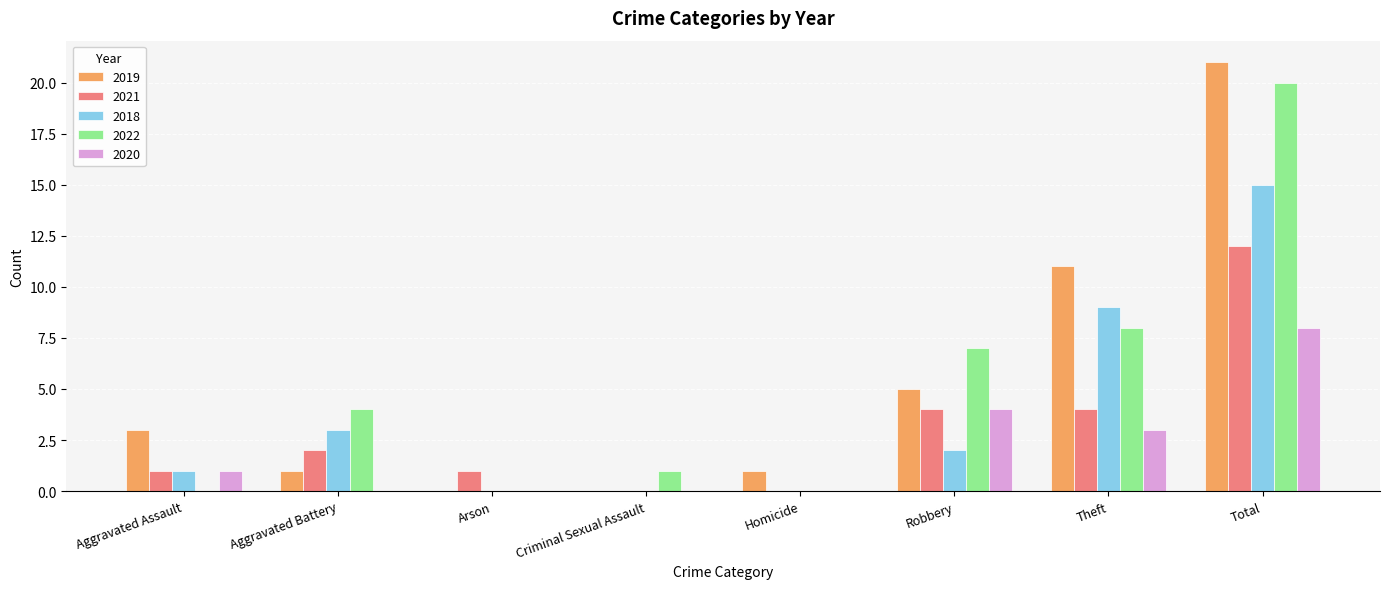

Reading right to left, transcribe all the data shown in this chart.

2019: Total=21	Theft=11	Robbery=5	Homicide=1	Criminal Sexual Assault=0	Arson=0	Aggravated Battery=1	Aggravated Assault=3
2021: Total=12	Theft=4	Robbery=4	Homicide=0	Criminal Sexual Assault=0	Arson=1	Aggravated Battery=2	Aggravated Assault=1
2018: Total=15	Theft=9	Robbery=2	Homicide=0	Criminal Sexual Assault=0	Arson=0	Aggravated Battery=3	Aggravated Assault=1
2022: Total=20	Theft=8	Robbery=7	Homicide=0	Criminal Sexual Assault=1	Arson=0	Aggravated Battery=4	Aggravated Assault=0
2020: Total=8	Theft=3	Robbery=4	Homicide=0	Criminal Sexual Assault=0	Arson=0	Aggravated Battery=0	Aggravated Assault=1